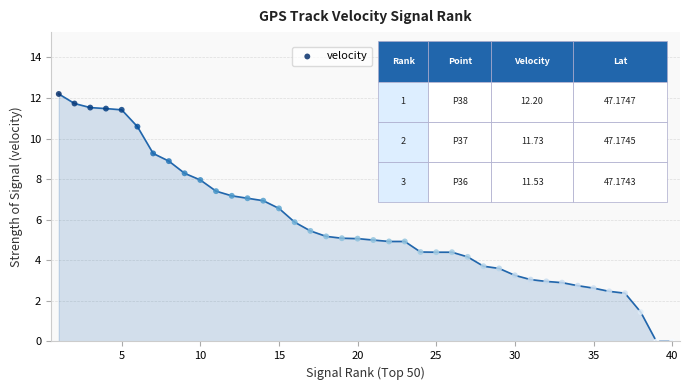

What is the range of X values (max minus min)?

39.0